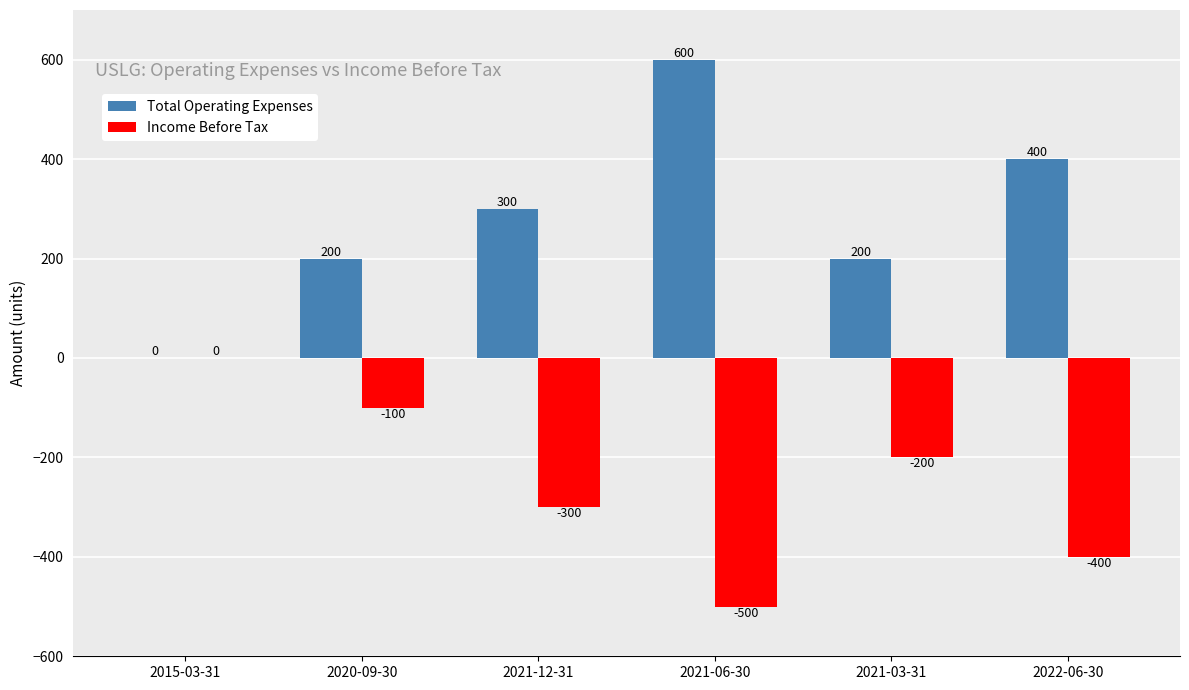

Does the chart contain stacked bars?

No